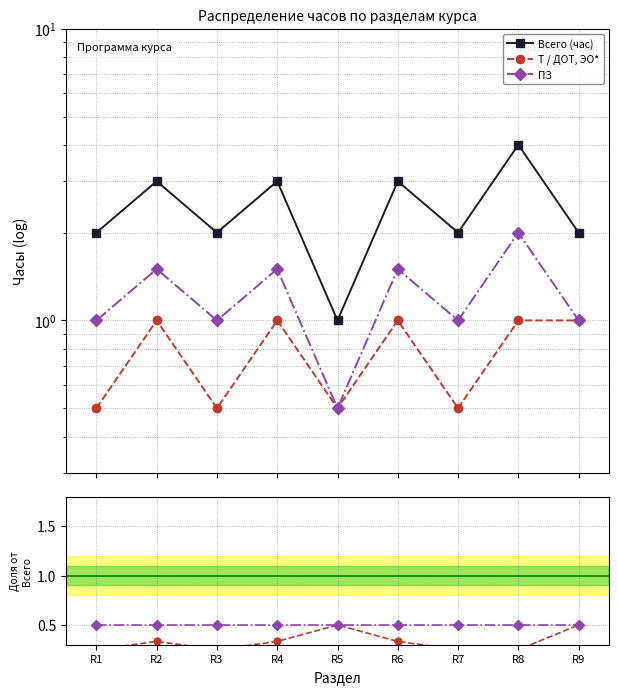

True or false: Т / ДОТ, ЭО* and Всего (час) intersect in this chart.

False